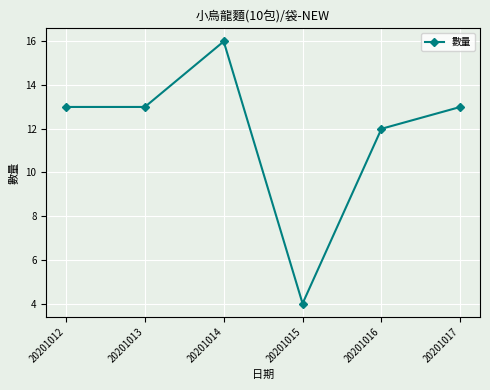

Is this an area chart (filled region under the line)?

No